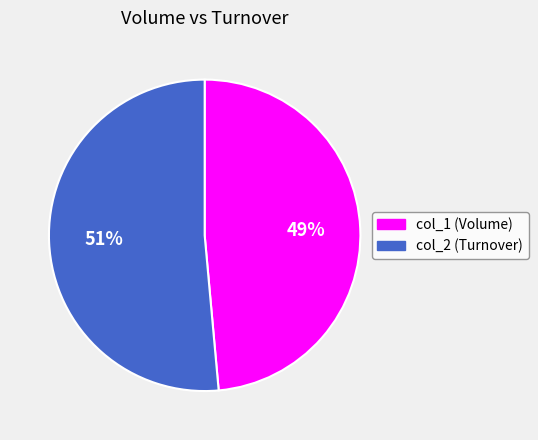

Between col_1 (Volume) and col_2 (Turnover), which is larger?

col_2 (Turnover)